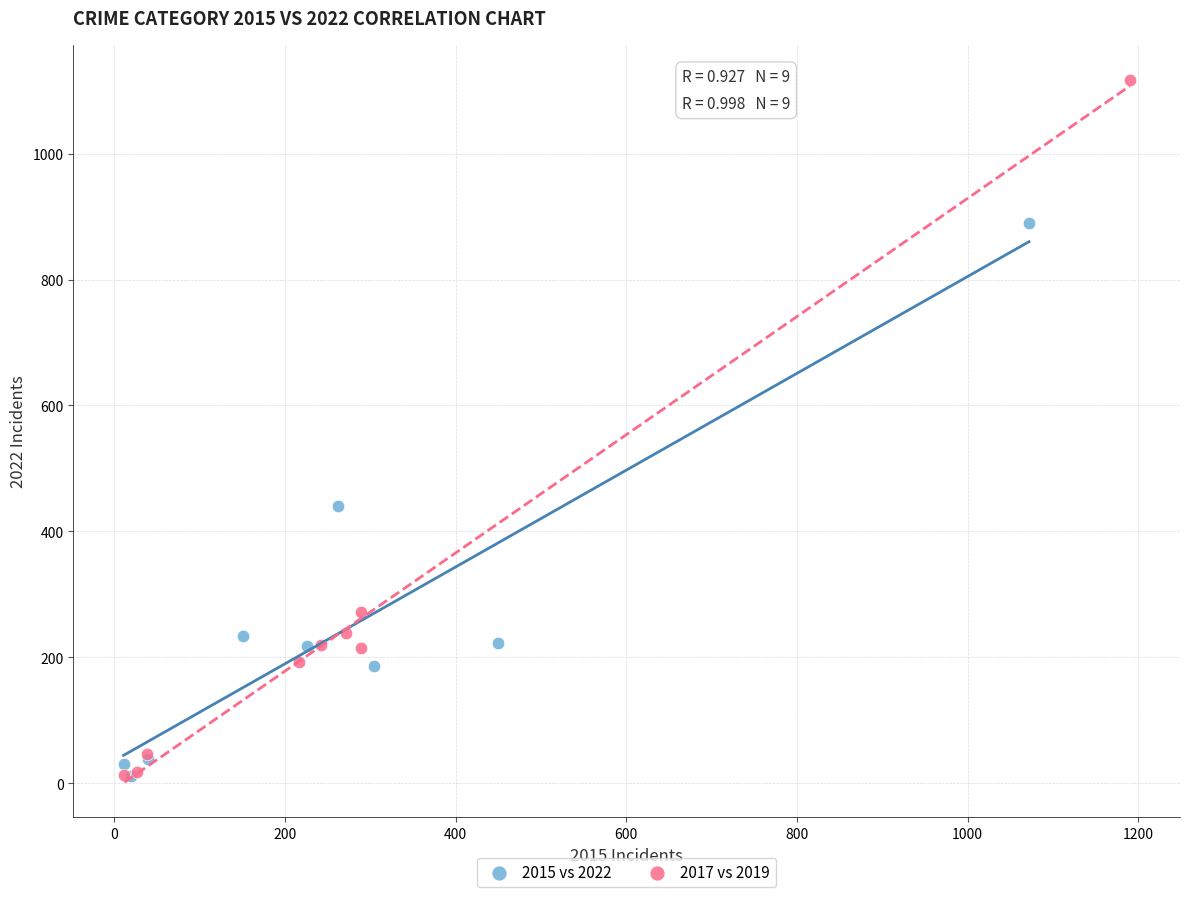

Which series reaches the maximum Y coordinate?

2017 vs 2019